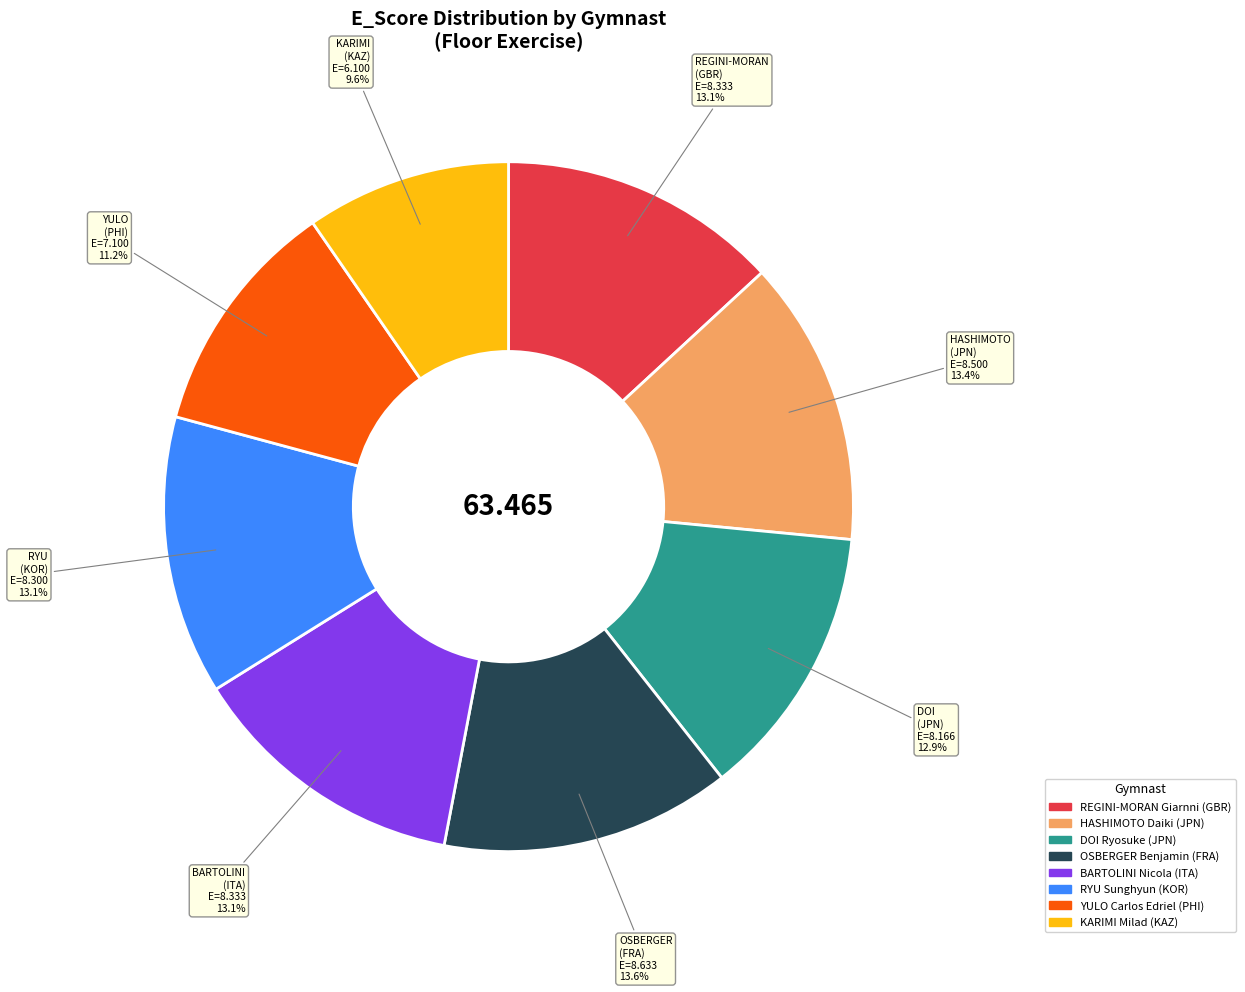

Which slice is the smallest?

KARIMI (KAZ)